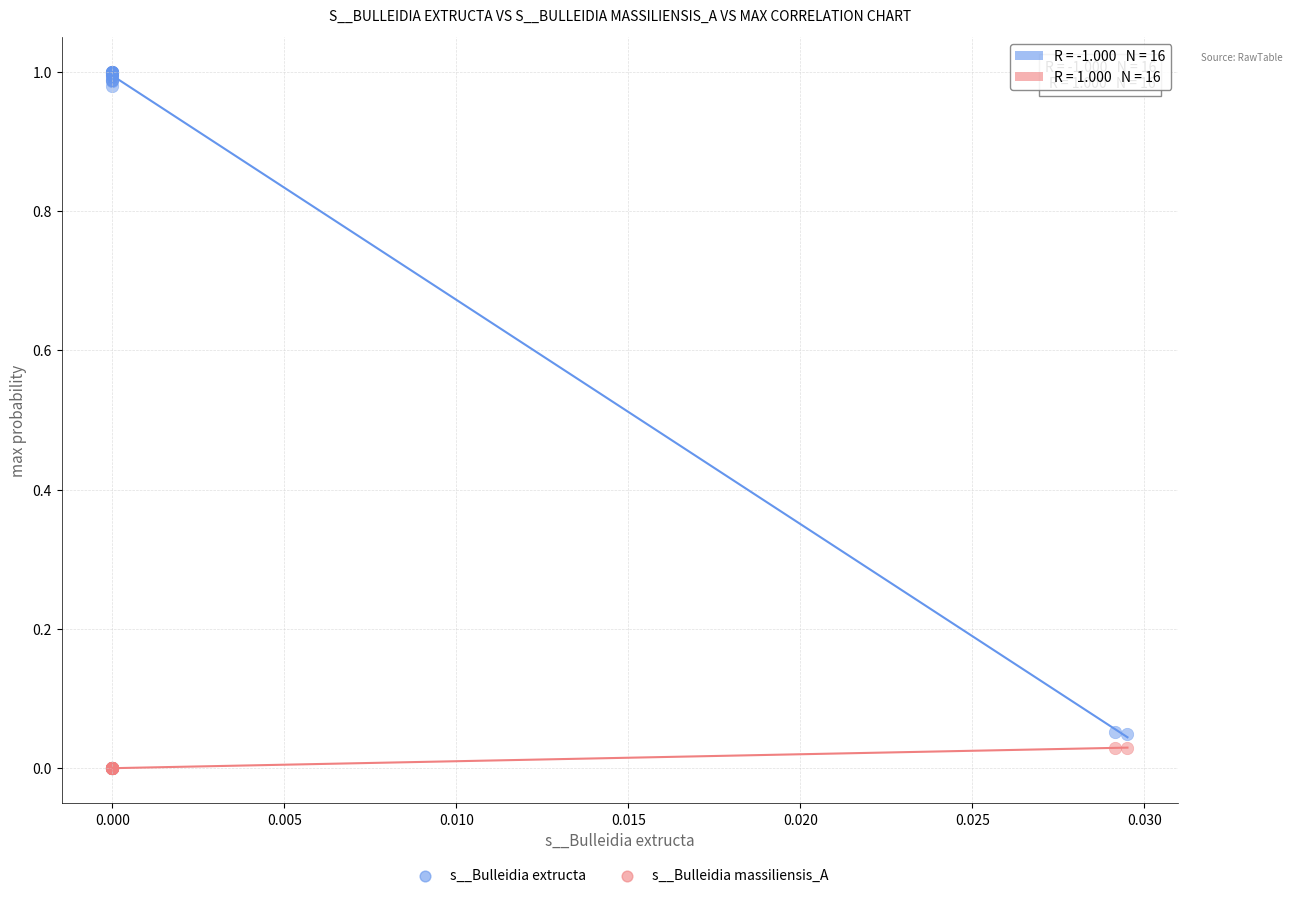

Which series has the largest Y range (max minus min)?

s__Bulleidia extructa